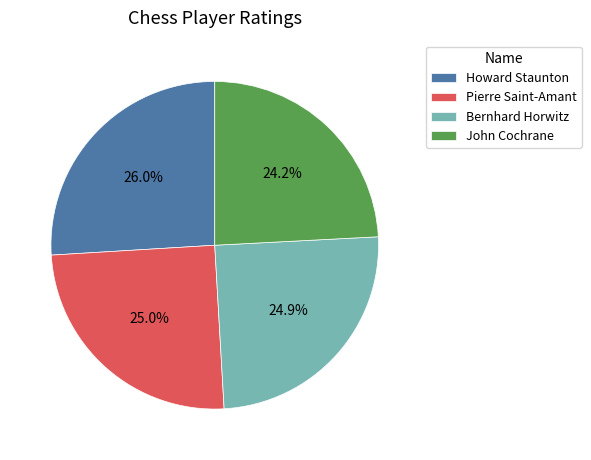

What is the ratio of the value at Howard Staunton to the value at John Cochrane?

1.1